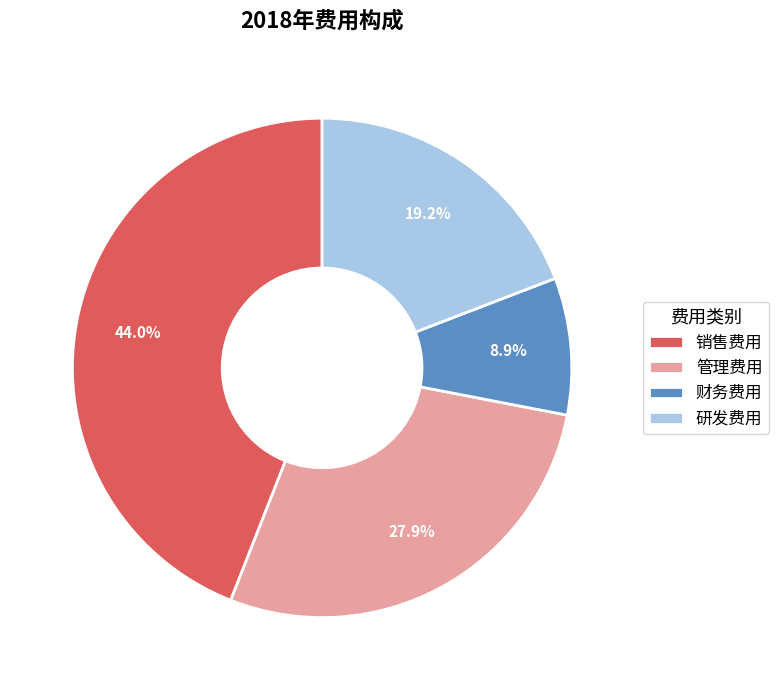

How many segments does this pie chart have?

4